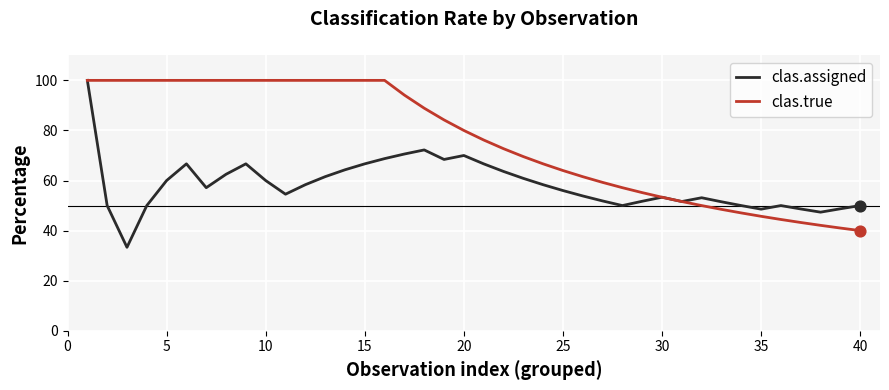

Which series has the largest total across all categories?

clas.true